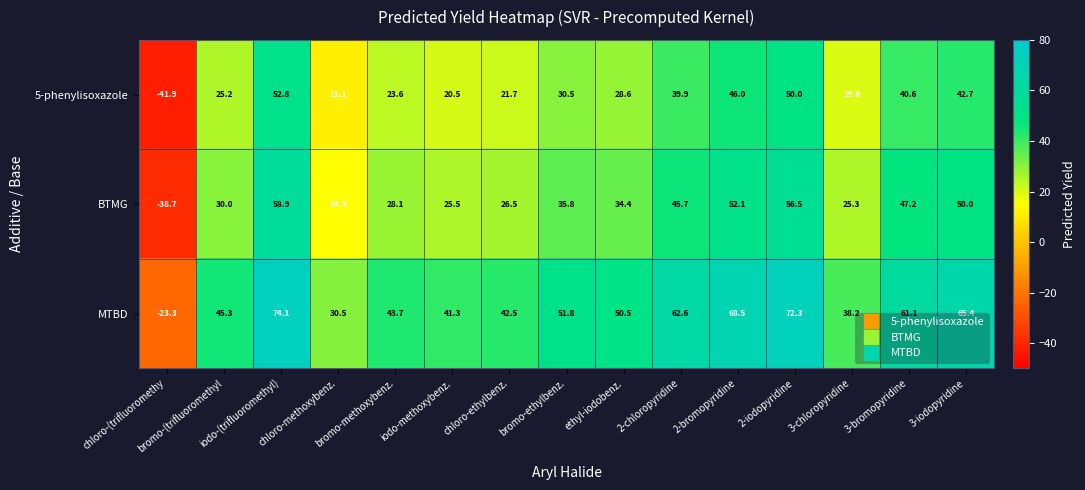

At how many categories does at least one series exceed 40?

12